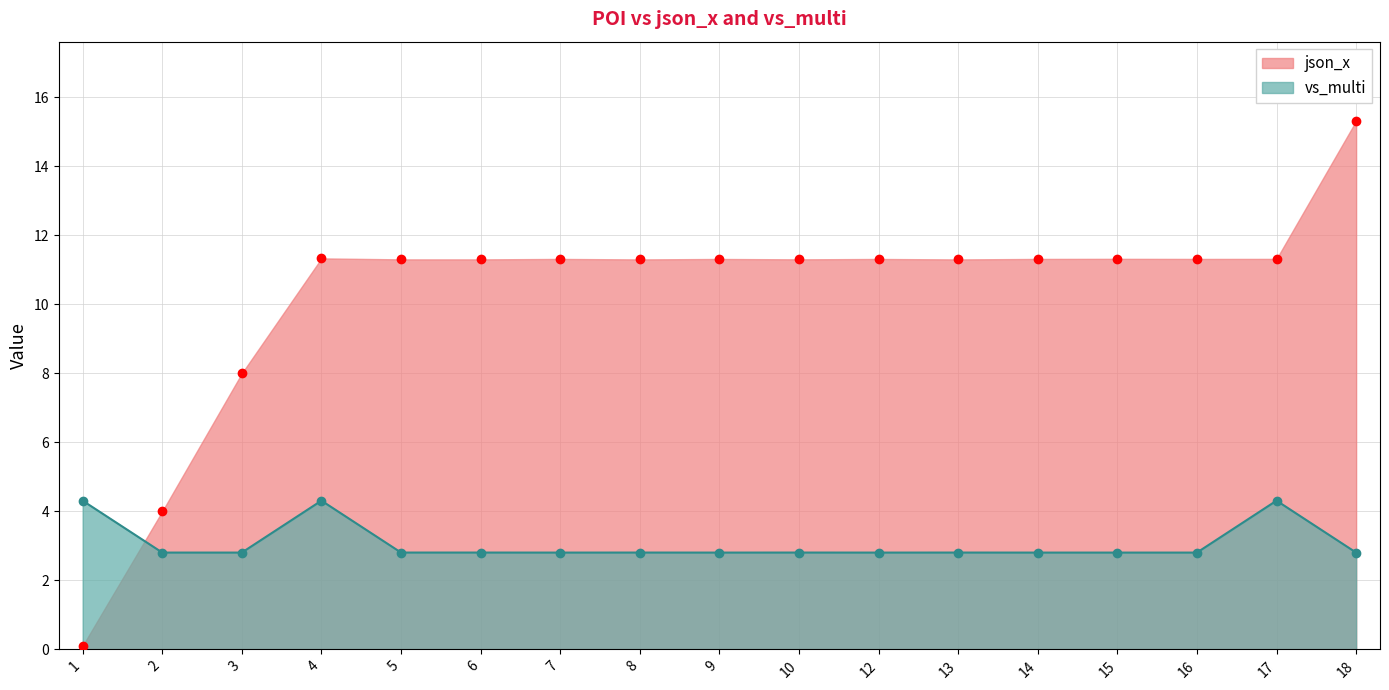

Between 4 and 10, which series saw the biggest shift?

vs_multi